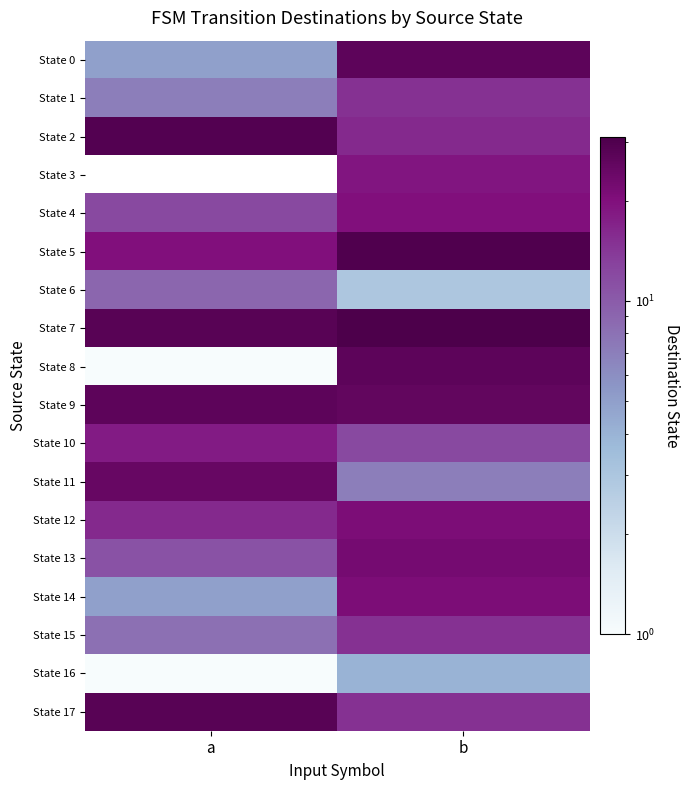

How many categories are shown in the chart?

2